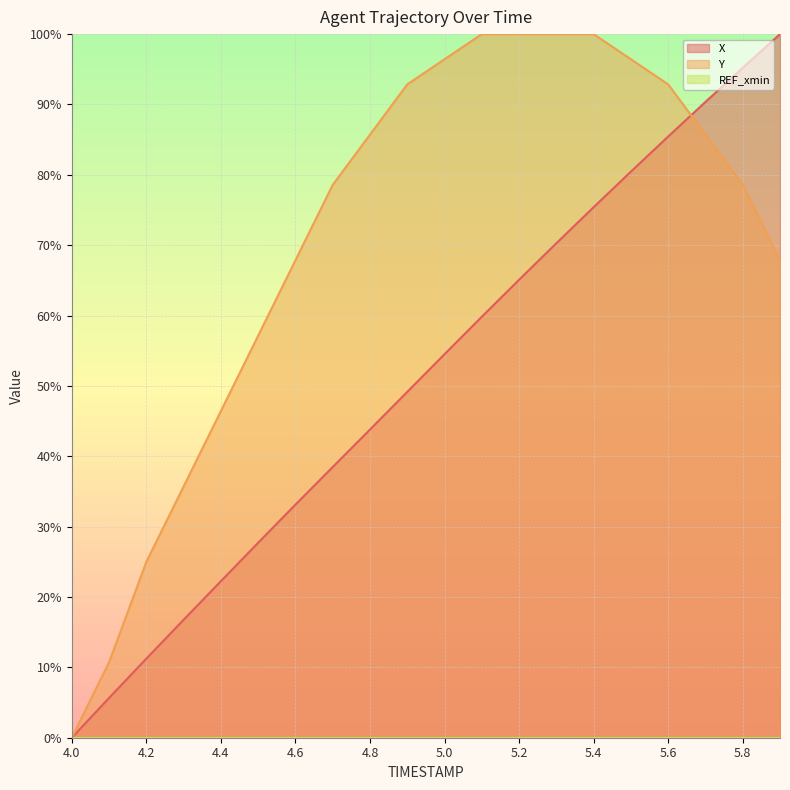

Does the chart display data point markers on the line(s)?

No